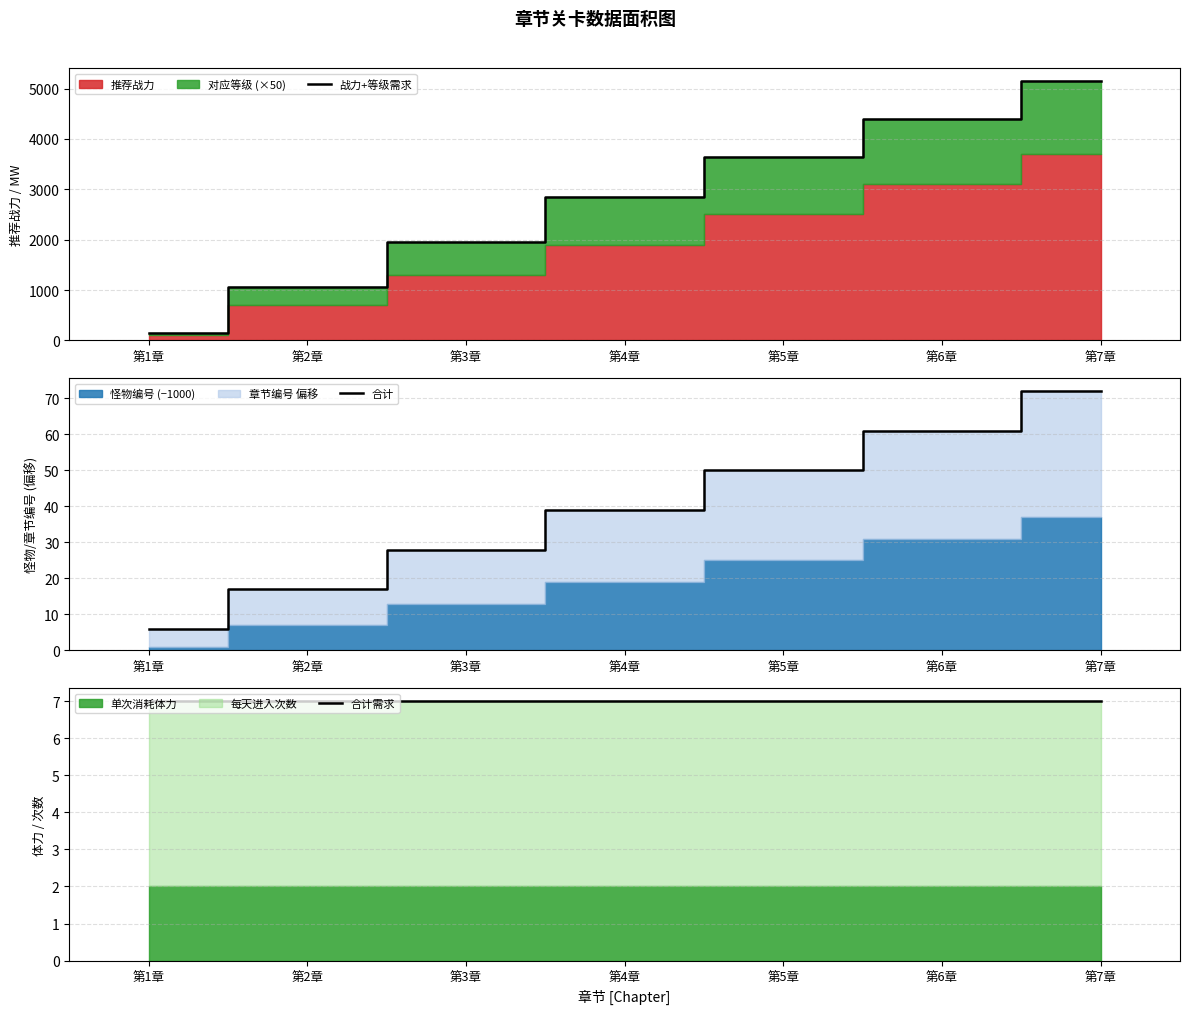

What is the difference between the 合计 values at 第2章 and 第7章?

55